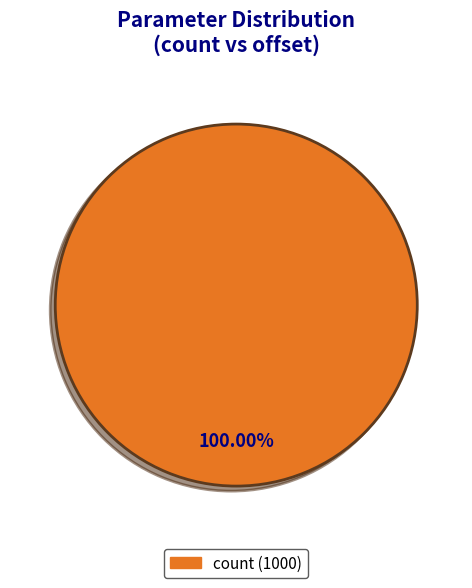

Is there any slice that represents more than half of the pie?

Yes